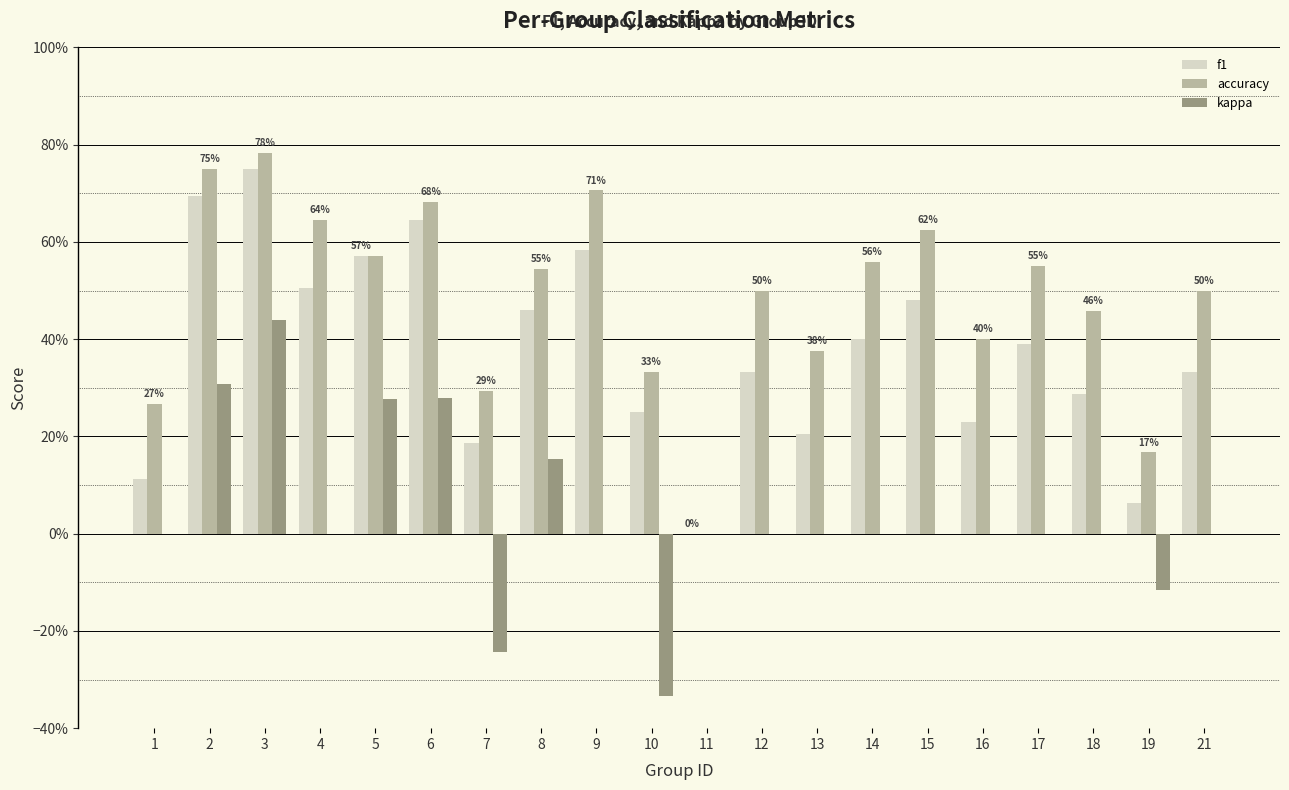

What are all the series names shown in the legend?

f1, accuracy, kappa